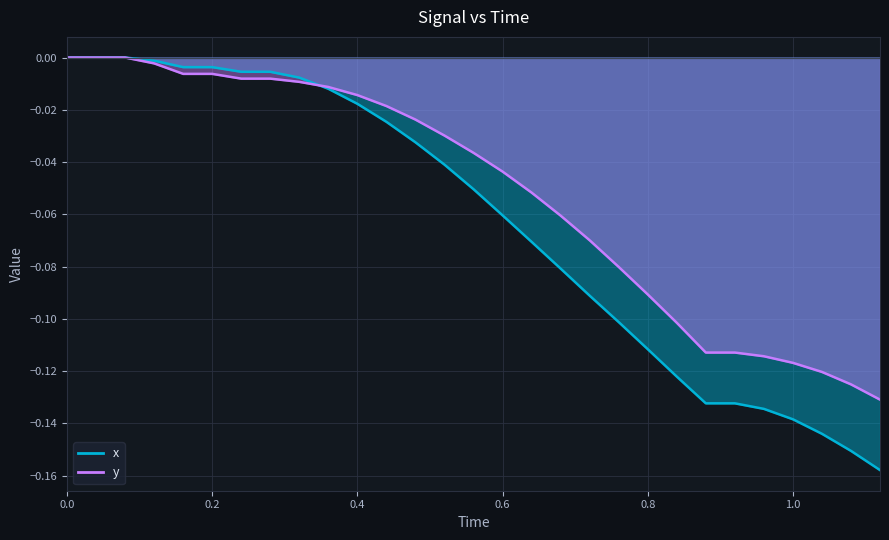

Which series has the widest spread of values?

x